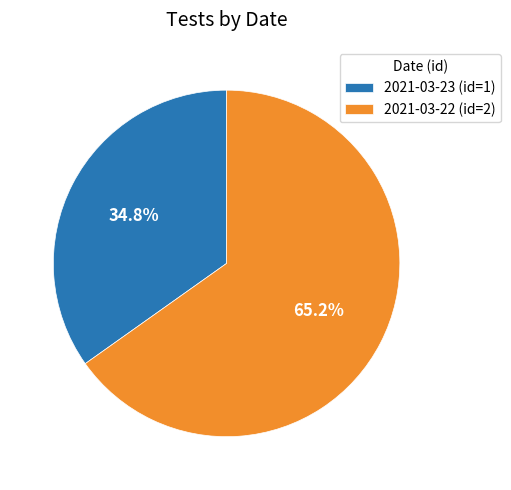

How much of the chart is everything except 2021-03-22 (id=2)?

34.8%